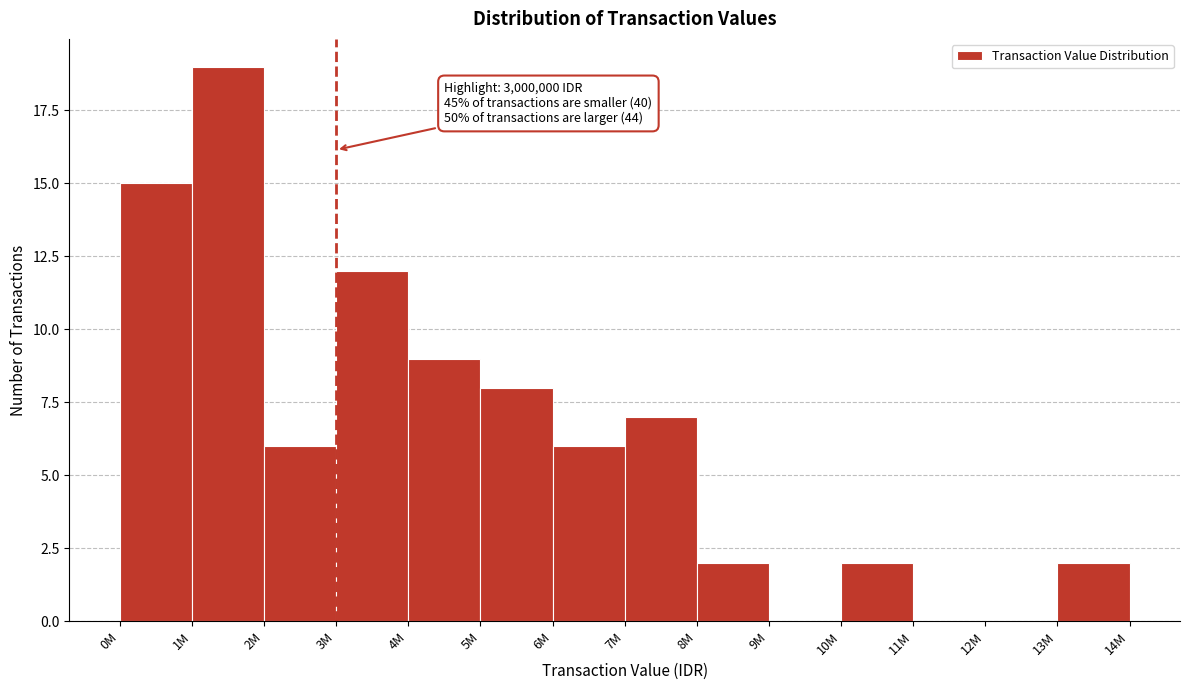

Reading left to right, transcribe all the data shown in this chart.

0M=15	1M=19	2M=6	3M=12	4M=9	5M=8	6M=6	7M=7	8M=2	9M=0	10M=2	11M=0	12M=0	13M=2